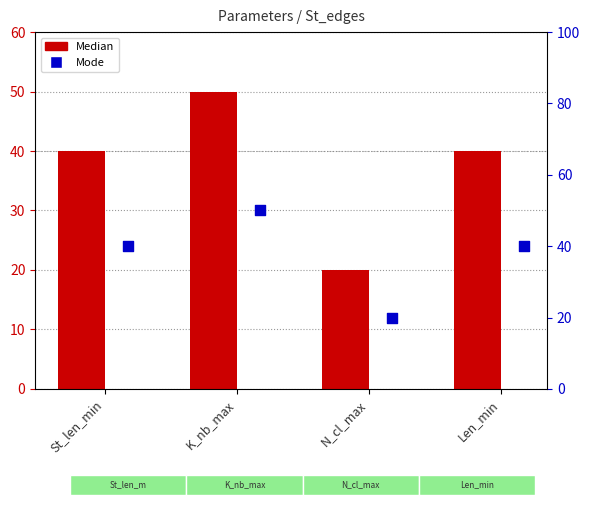

At how many categories does at least one series exceed 49?

1